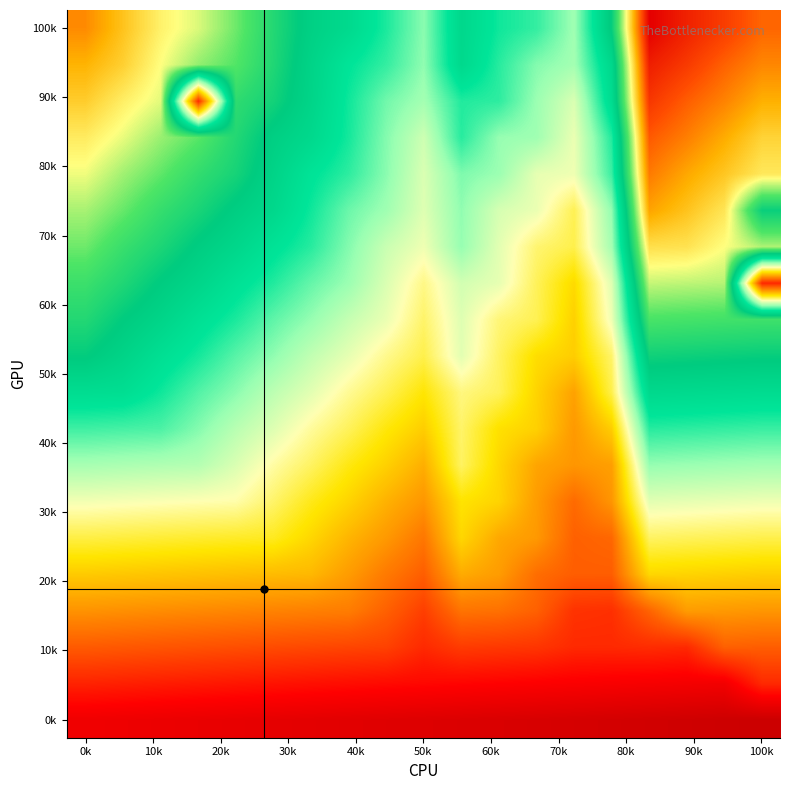

At which category does the chart reach its minimum across all series?

100k